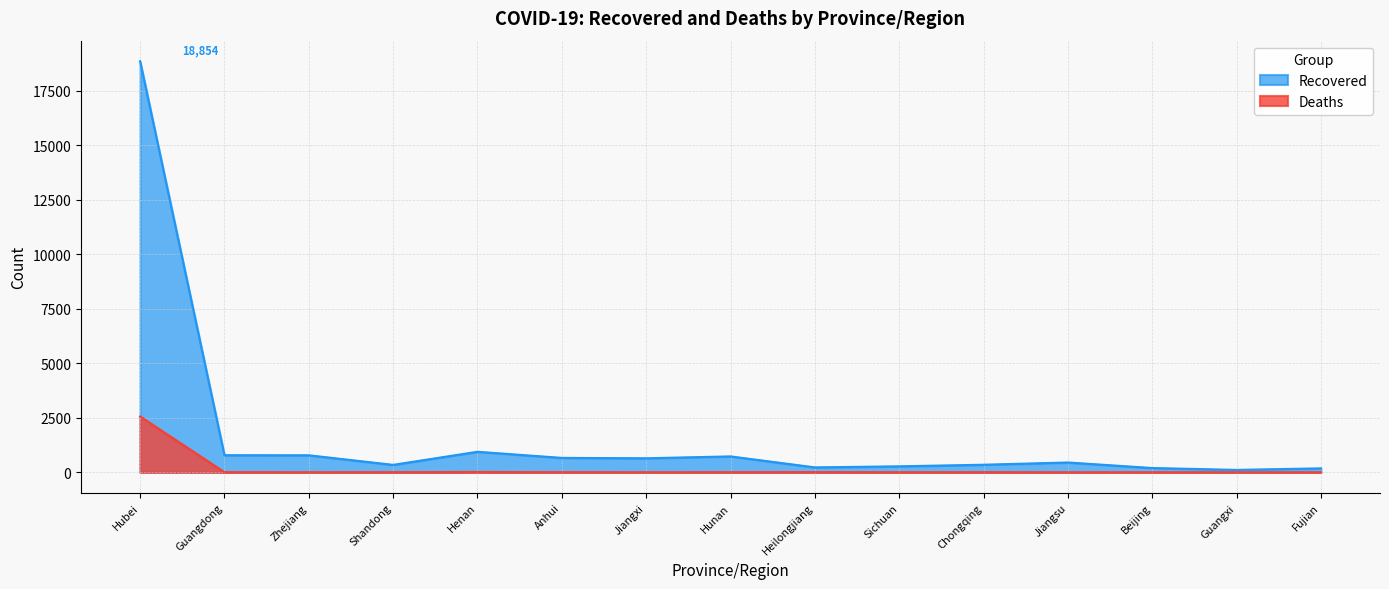

How many values in Deaths are above zero?

14